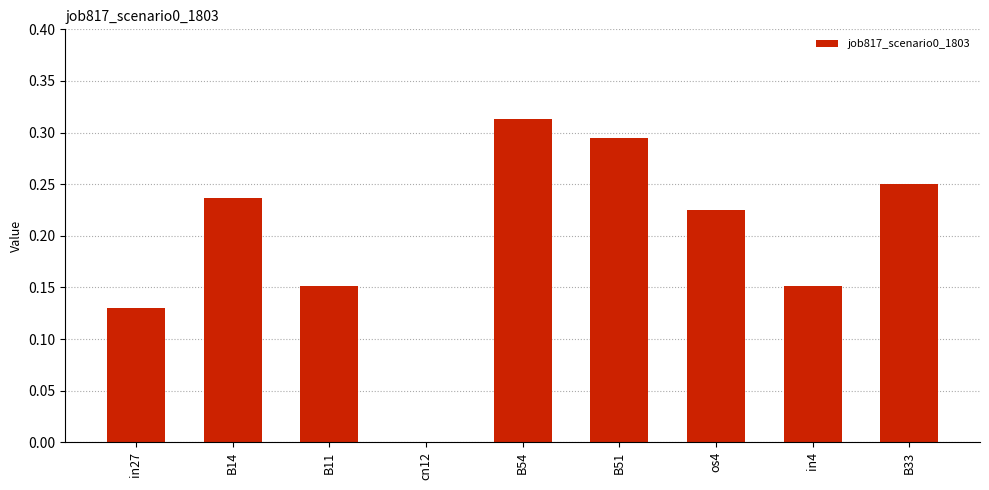

What is the change in value from B54 to in4?

-0.2